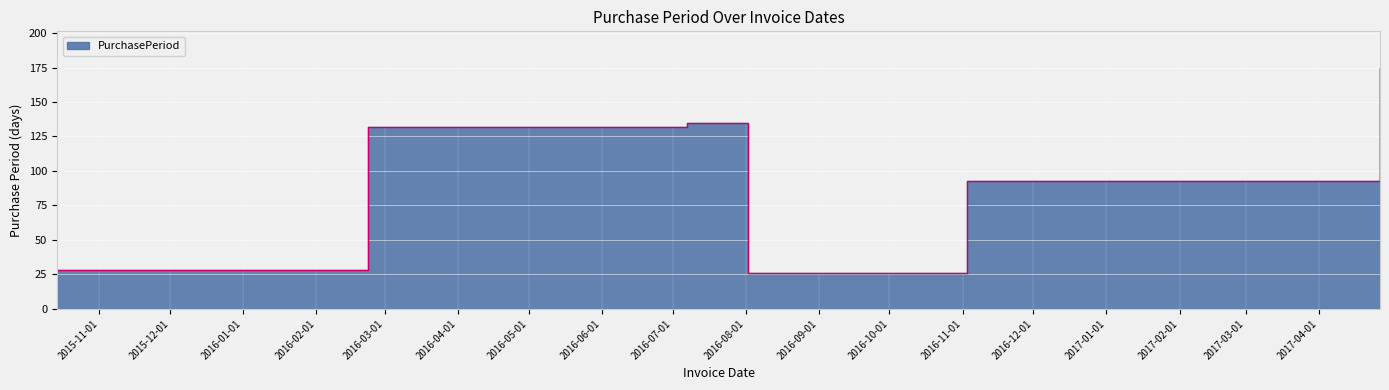

Reading left to right, what are all the values shown in this chart?

28	132	135	26	93	175